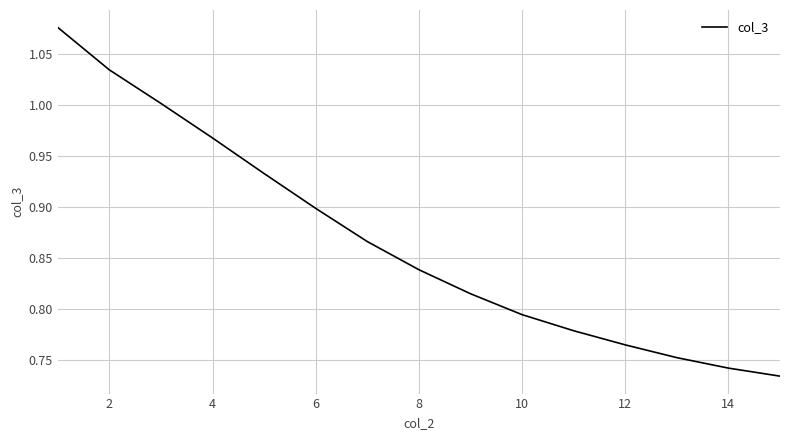

What is the average value?

0.9